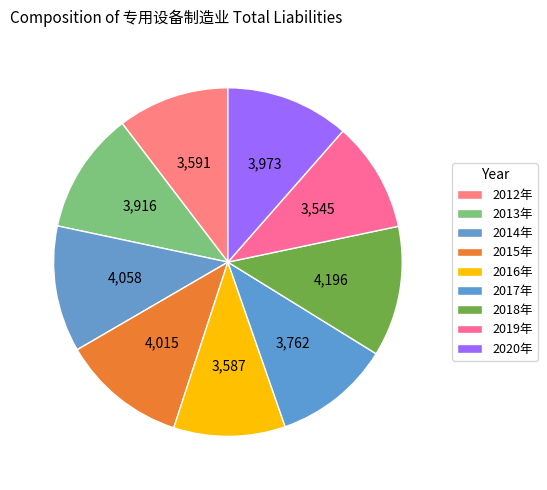

Count the number of slices in the pie.

9